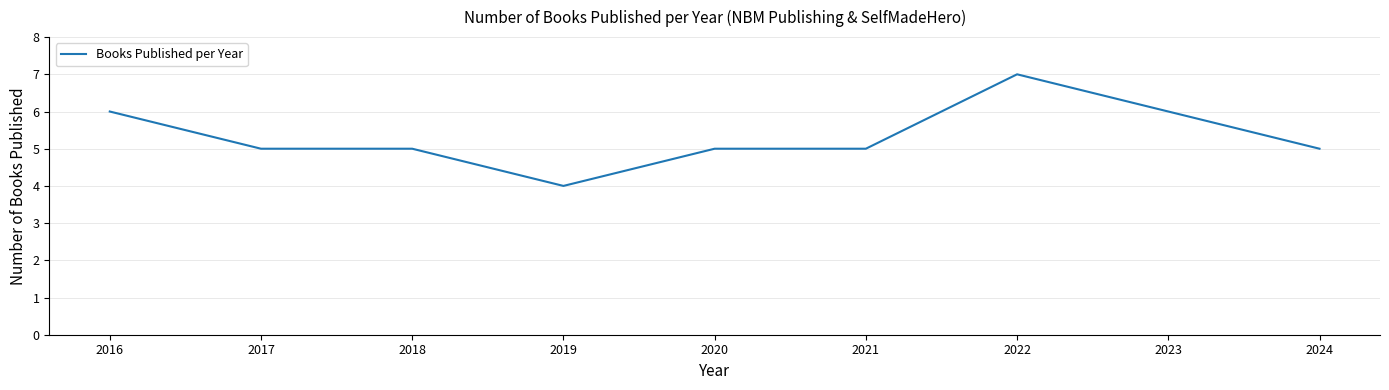

What is the difference between the maximum and minimum values?

3